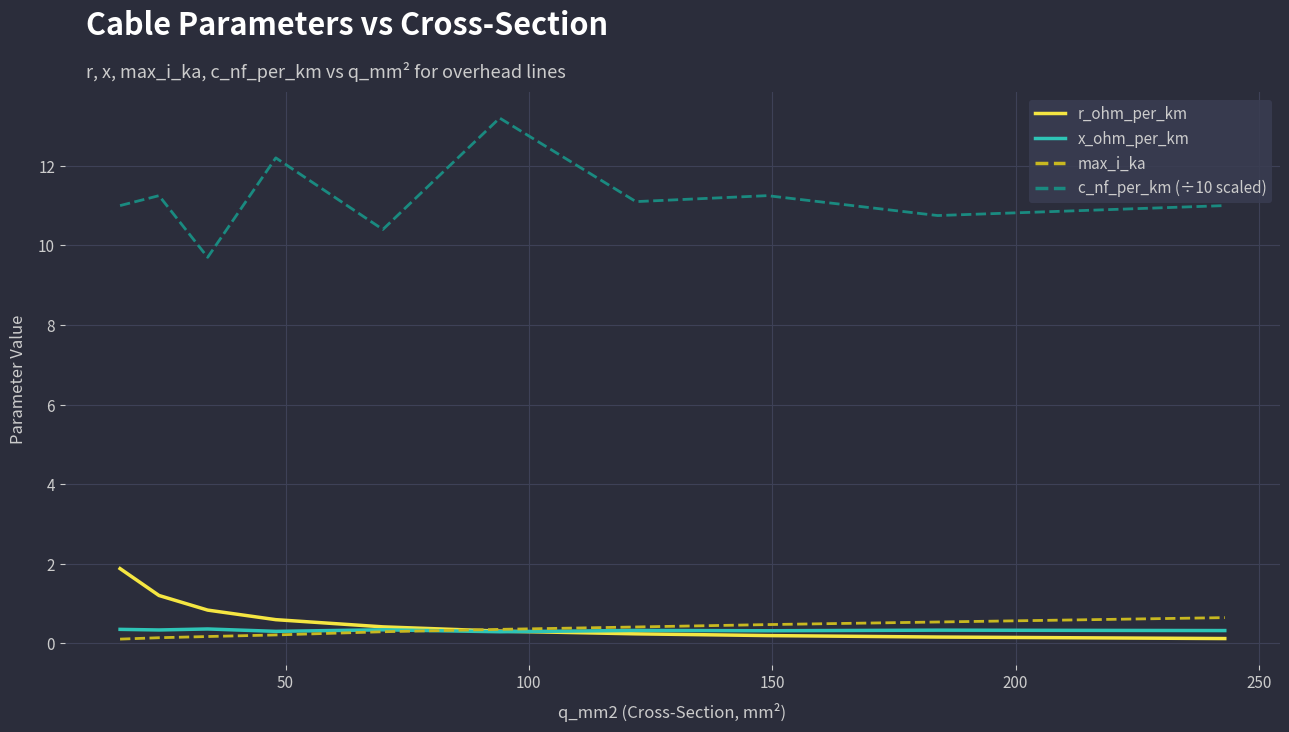

How many categories are shown in the chart?

10